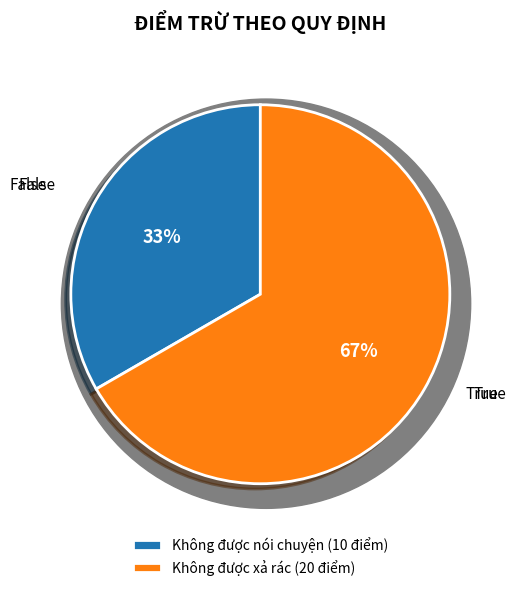

To the nearest percent, what is the combined percentage of Không được xả rác and Không được nói chuyện?

100%